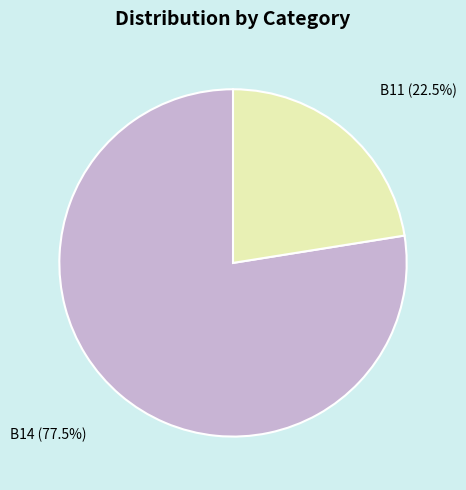

To the nearest percent, what is the average slice percentage?

50%